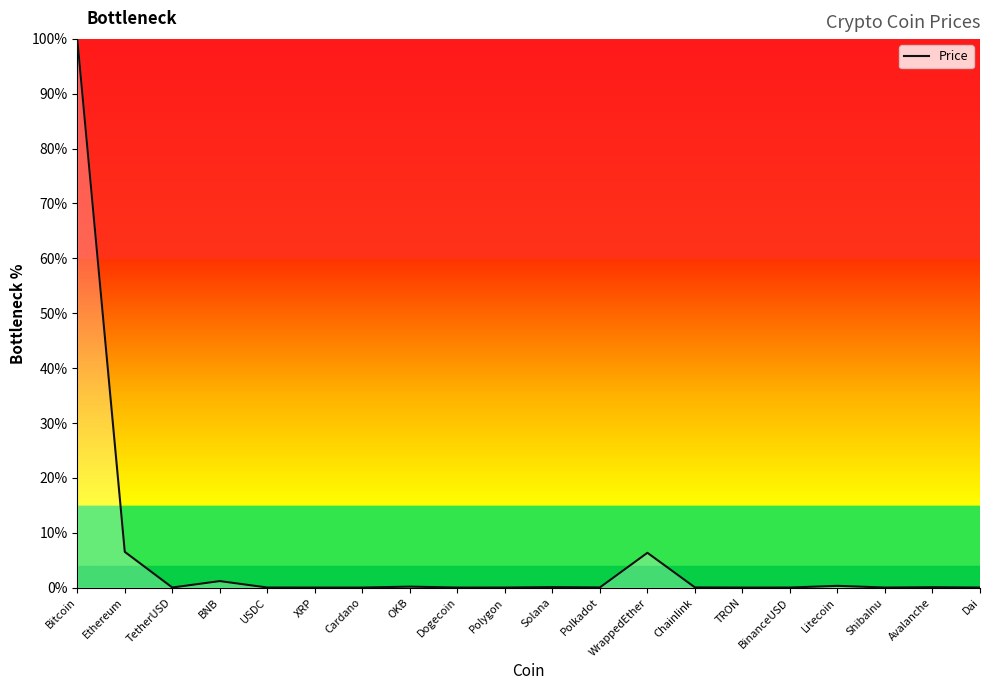

Is it true that the value at XRP is 0.0?

True